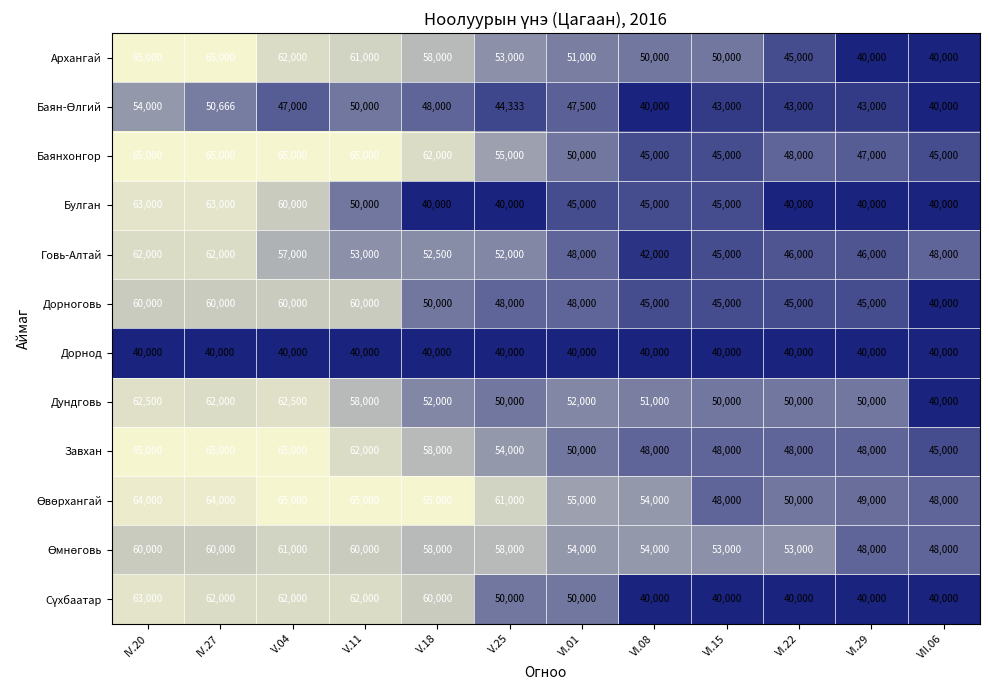

What is the sum of the Дундговь values at VI.15 and IV.20?

112500